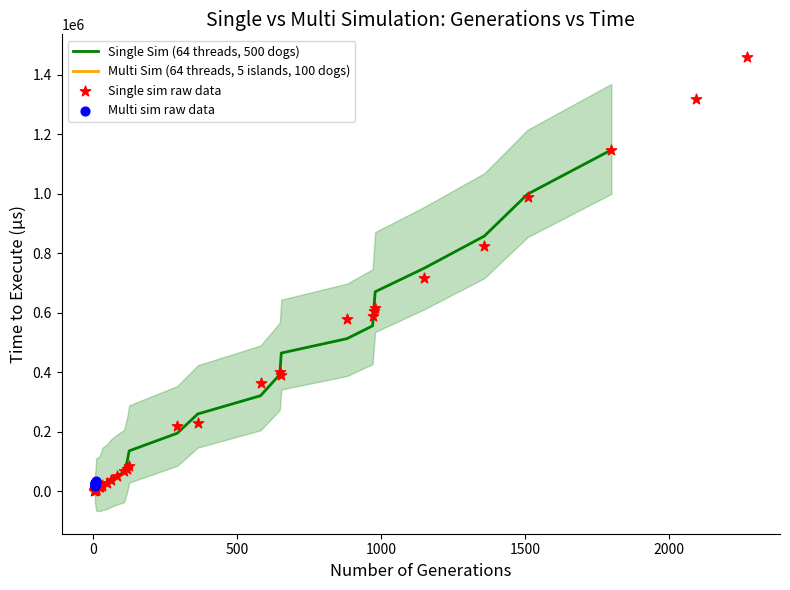

At how many categories does at least one series exceed 564401?

10